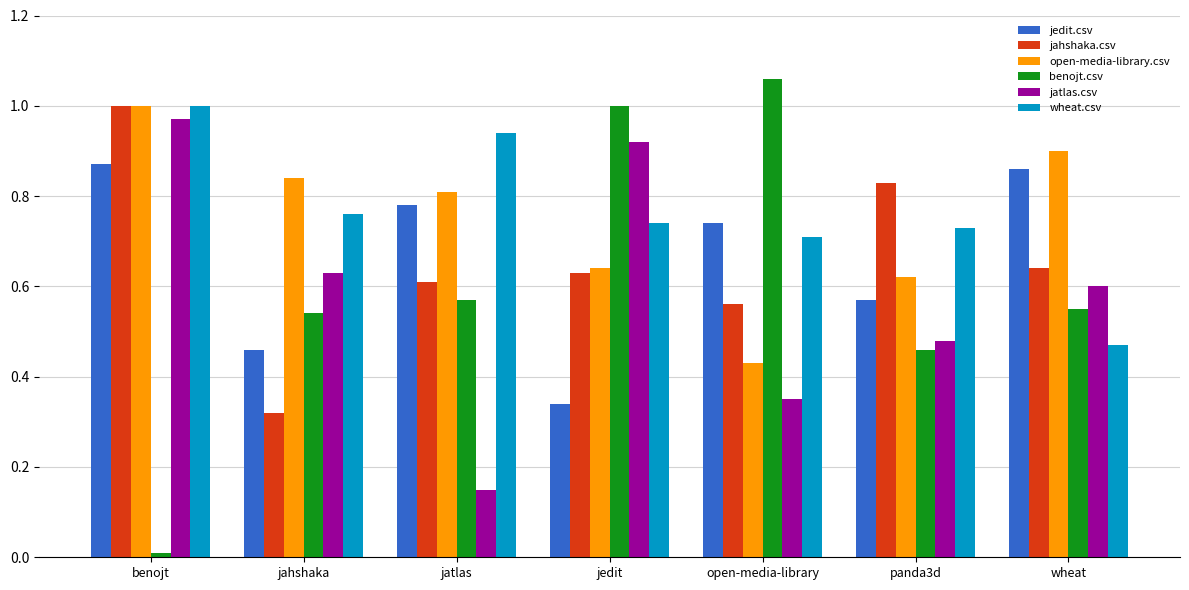

What are all the series names shown in the legend?

jedit.csv, jahshaka.csv, open-media-library.csv, benojt.csv, jatlas.csv, wheat.csv